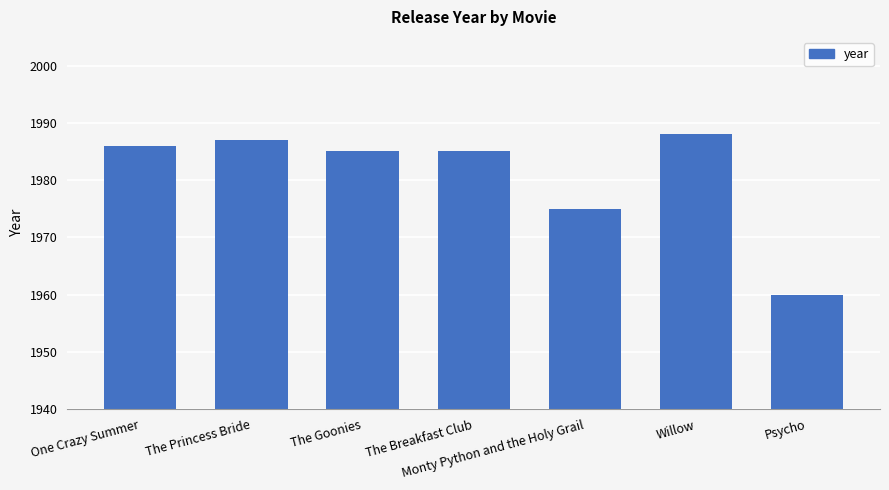

What is the sum of all values?

13866